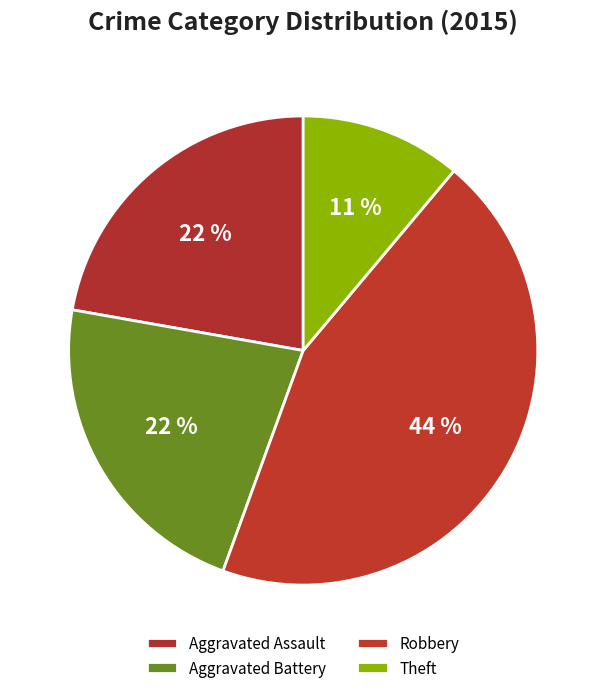

Between Aggravated Battery and Robbery, which is larger?

Robbery